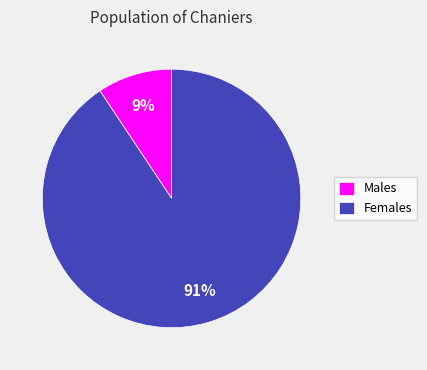

To the nearest percent, what is the average slice percentage?

50%